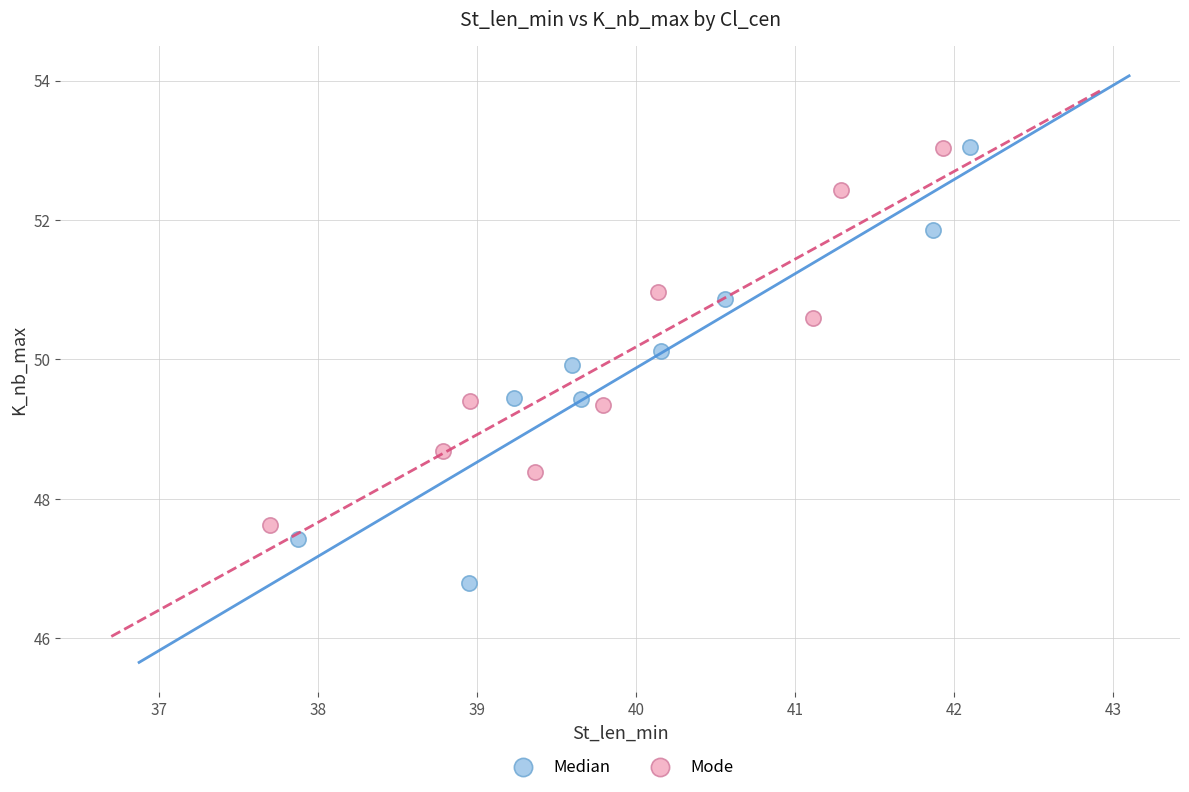

Which series has the largest Y range (max minus min)?

Median